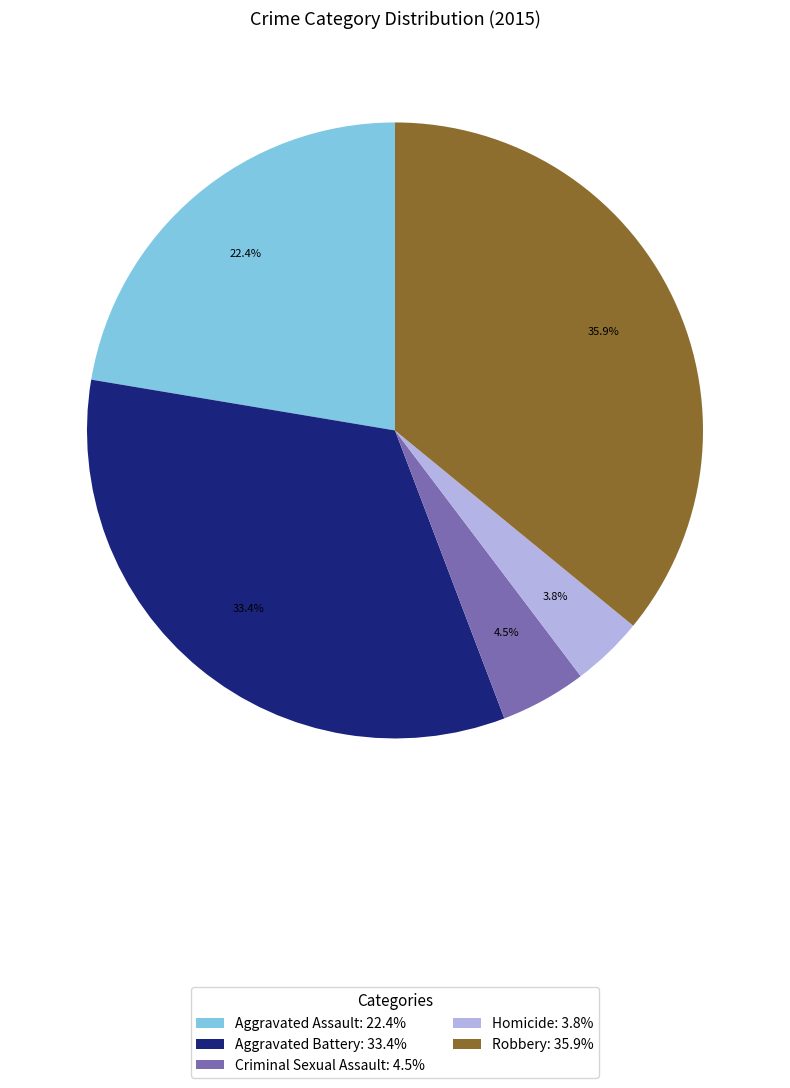

To the nearest percent, what is the combined percentage of Aggravated Assault and Robbery?

58%